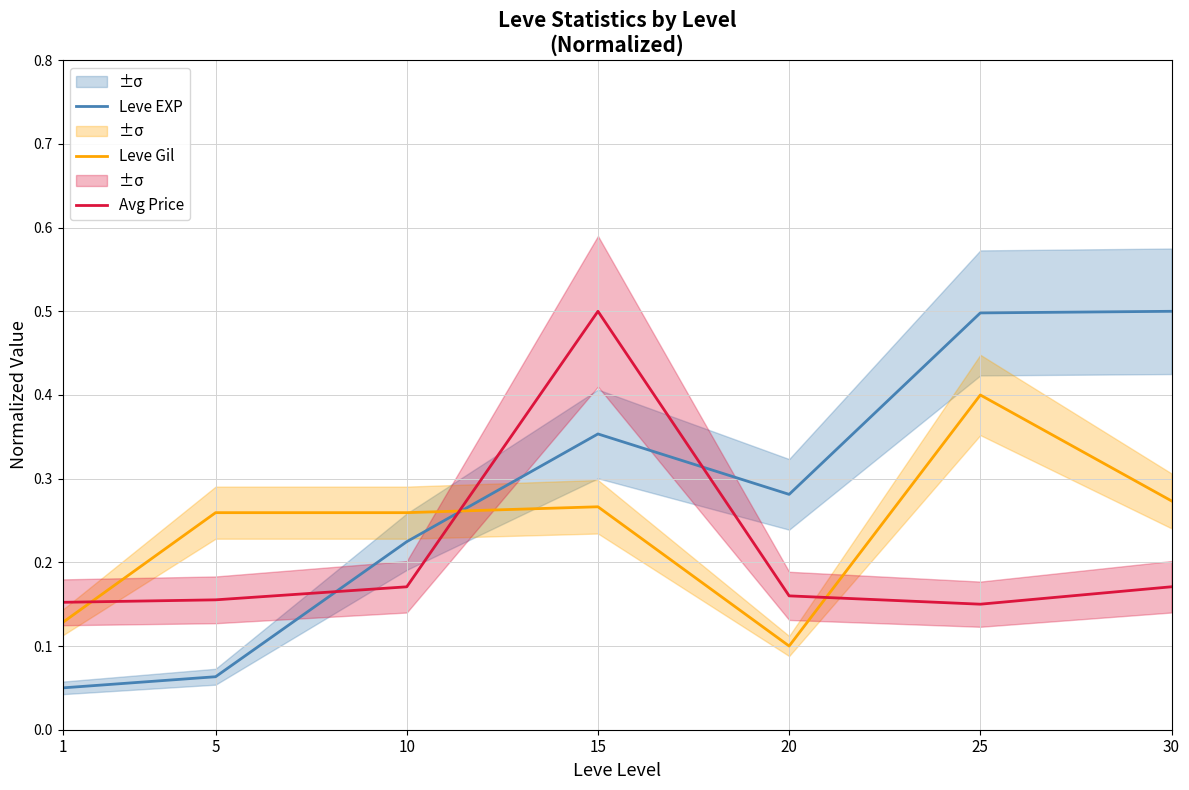

True or false: Leve EXP has more than 2 points higher than both neighbors.

False